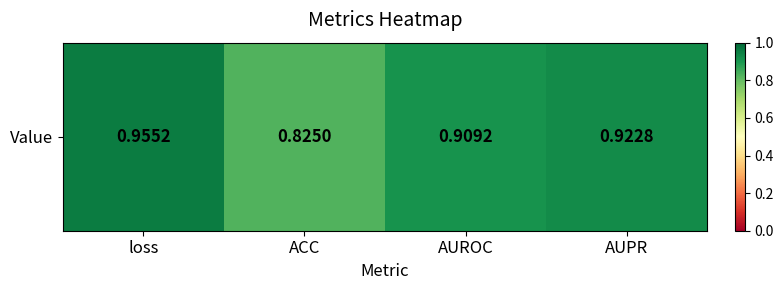

Reading left to right, transcribe all the data shown in this chart.

1.0	0.8	0.9	0.9